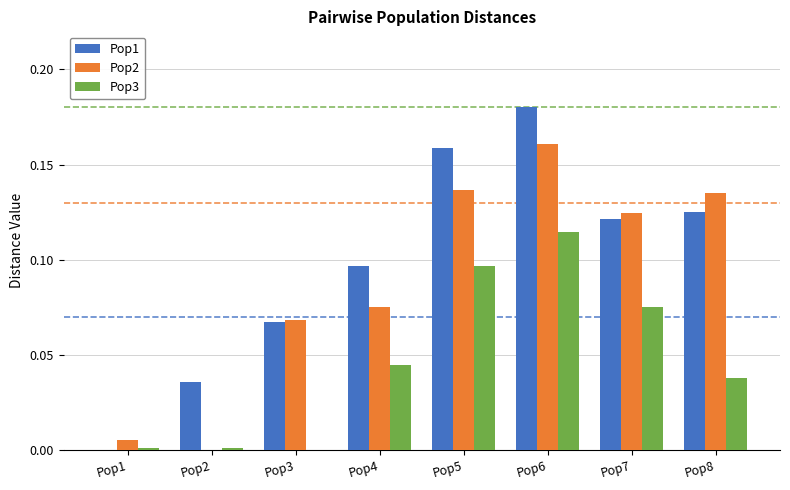

What are all the series names shown in the legend?

Pop1, Pop2, Pop3